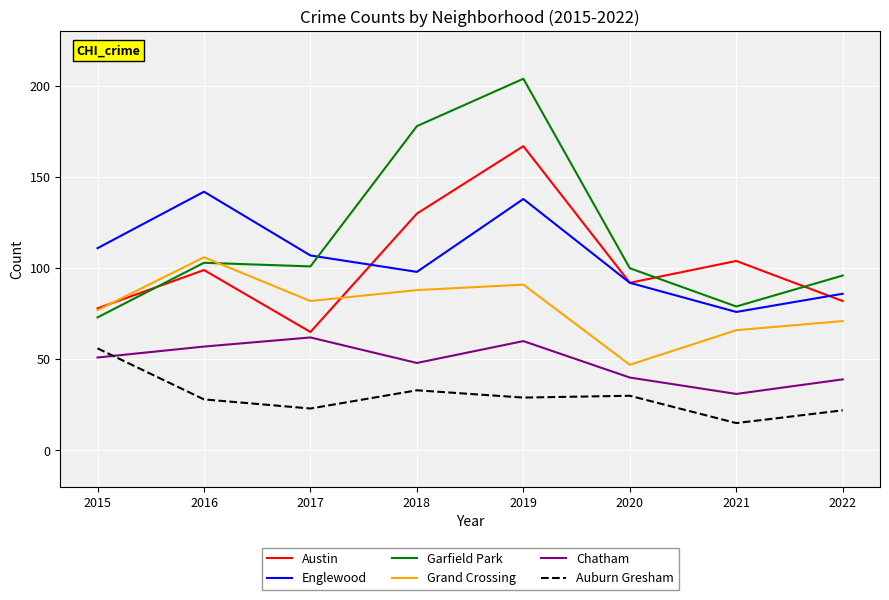

Which series has the widest spread of values?

Garfield Park